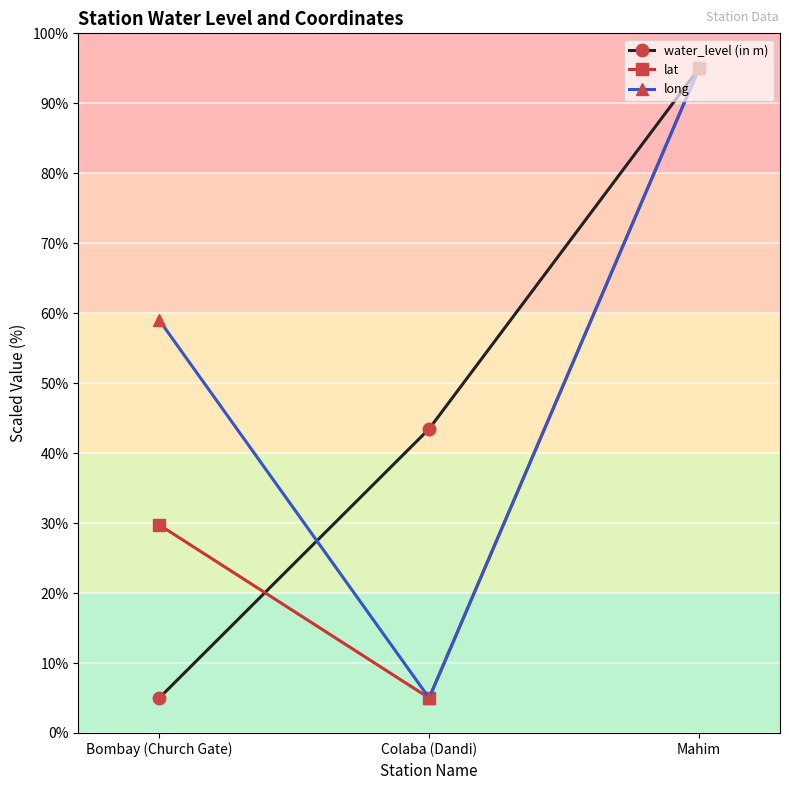

How many lat values are between 5 and 95?

3